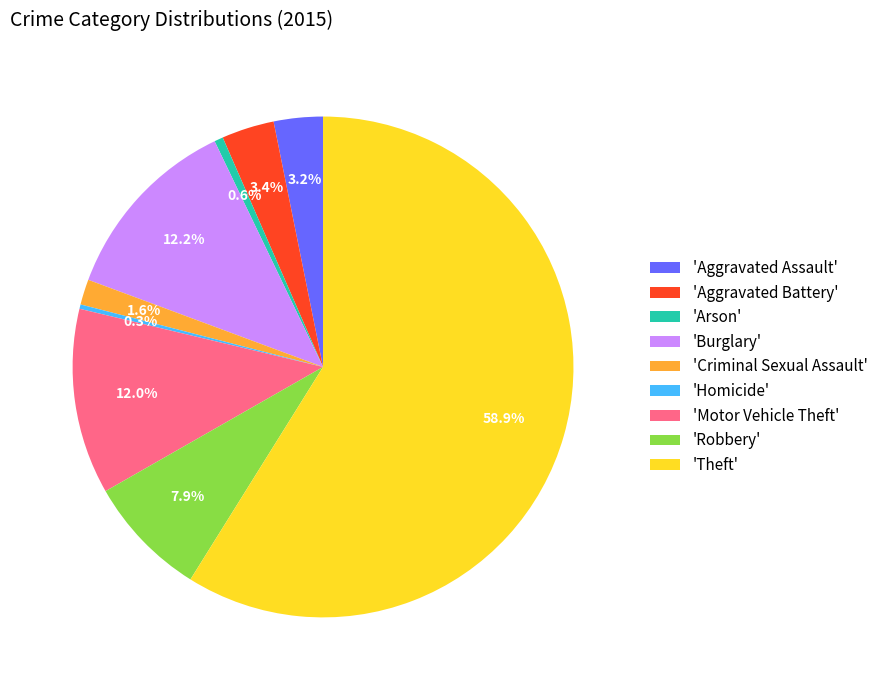

How many slices are in this pie chart?

9